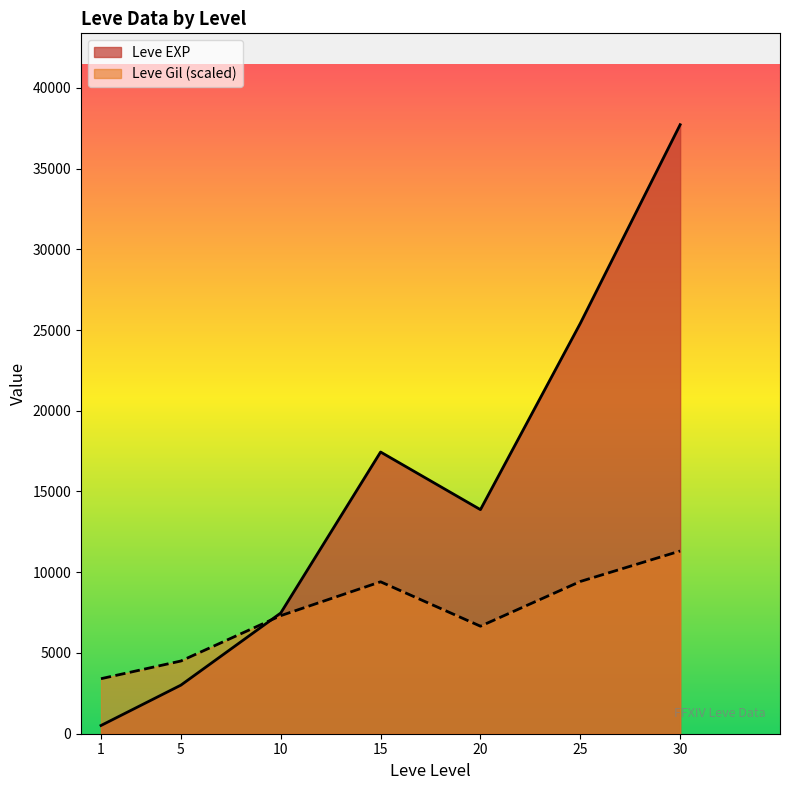

What are all the series names shown in the legend?

Leve EXP, Leve Gil (scaled)